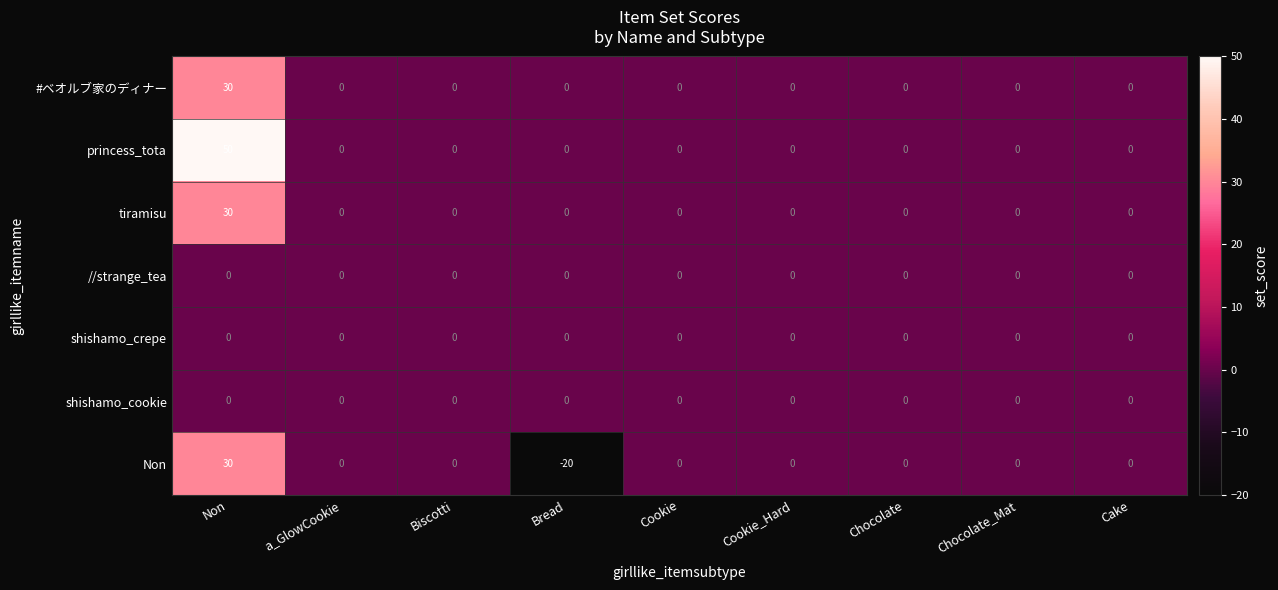

The Non series shows 28 at Cookie. True or false?

False